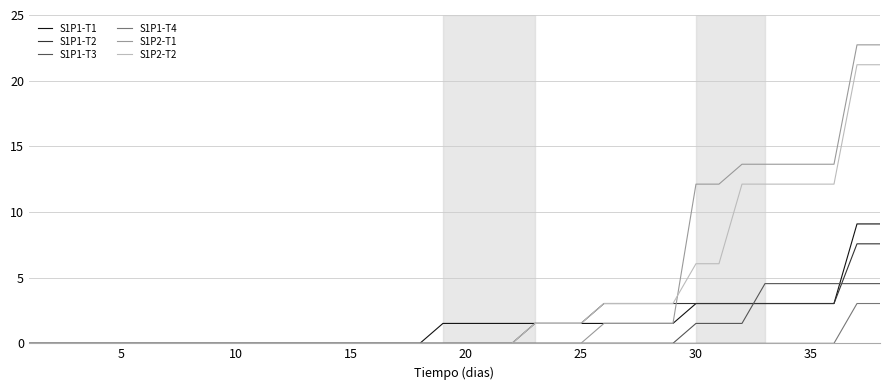

Which series has the largest range (max minus min)?

S1P2-T1